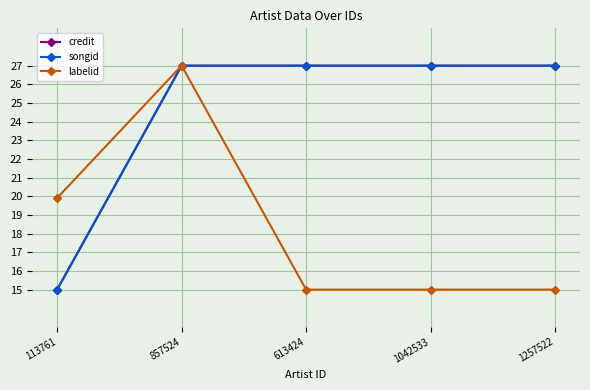

What position from the right is 857524?

4